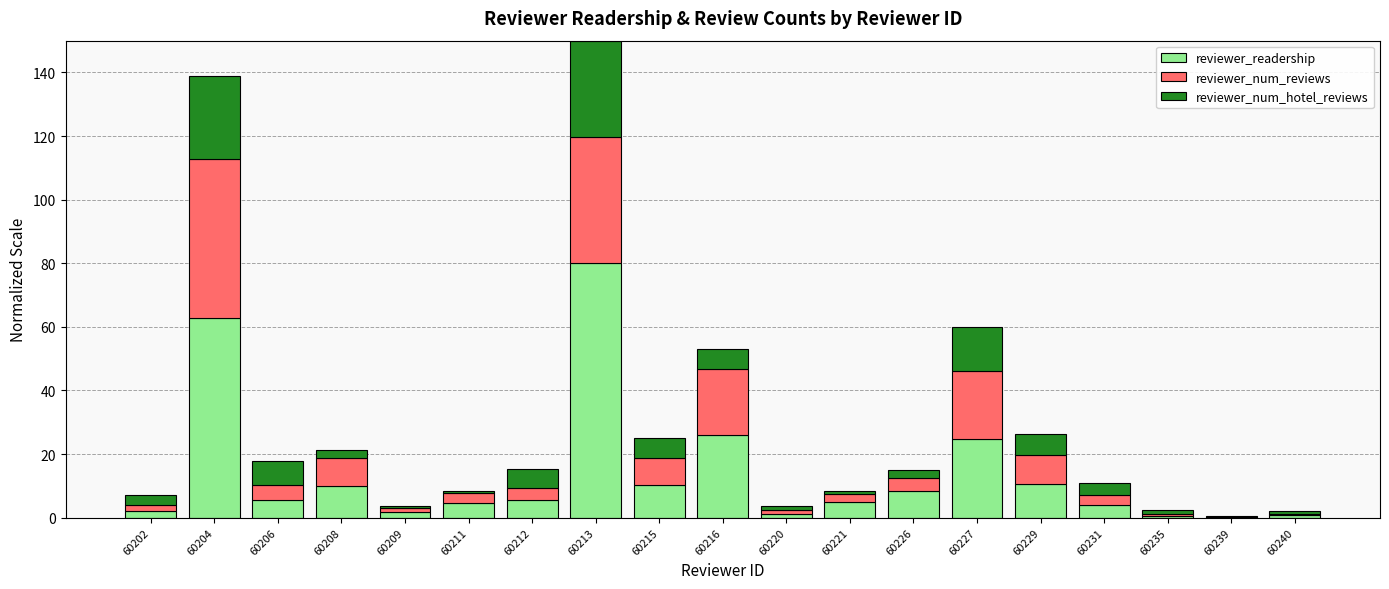

Which category has the highest value in the reviewer_readership series?

60213